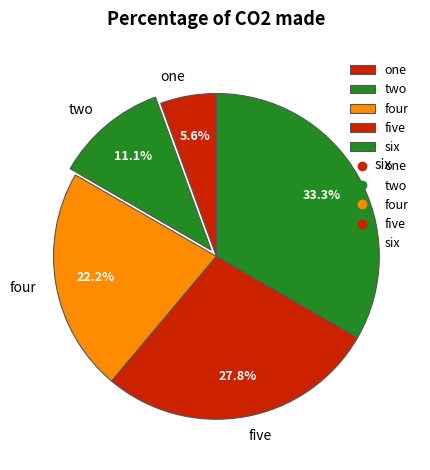

To the nearest percent, what is the average slice percentage?

20%